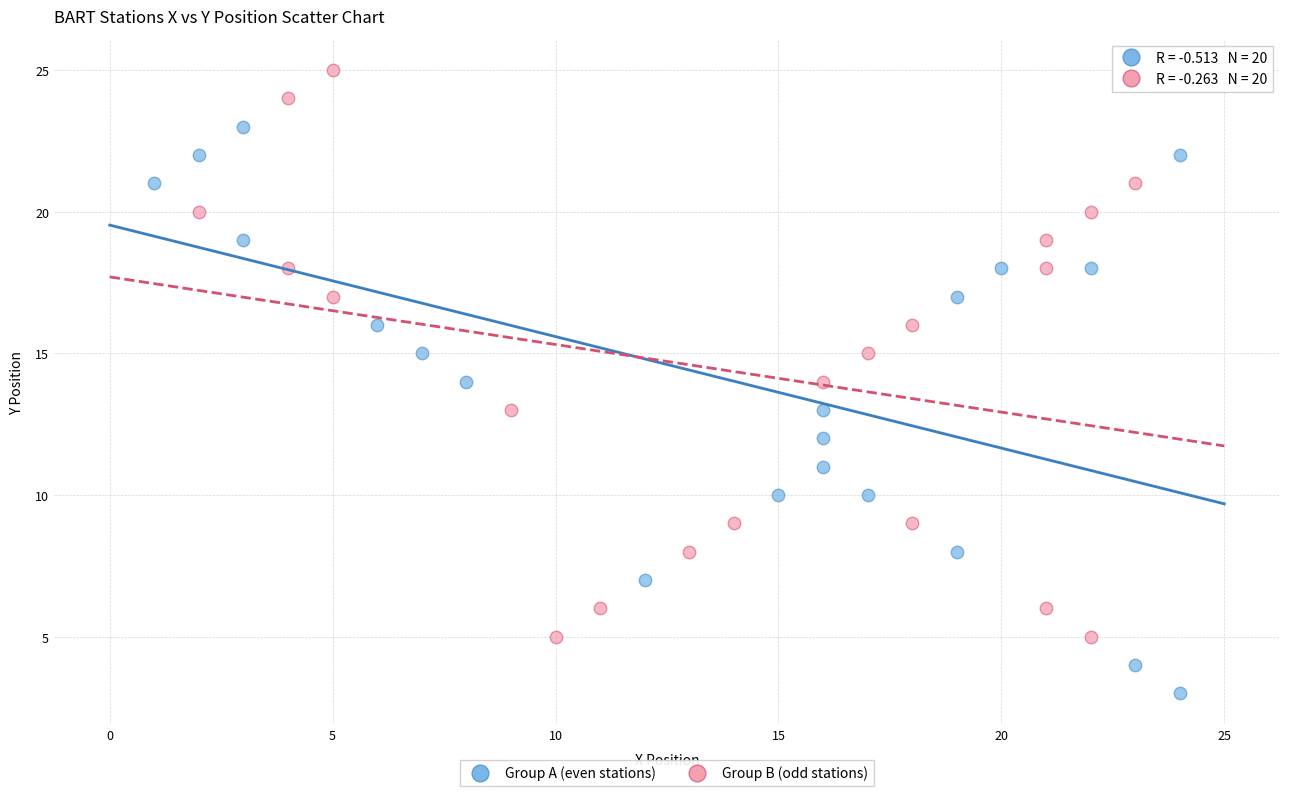

What are all the series names shown in the legend?

Group A (even stations), Group B (odd stations)